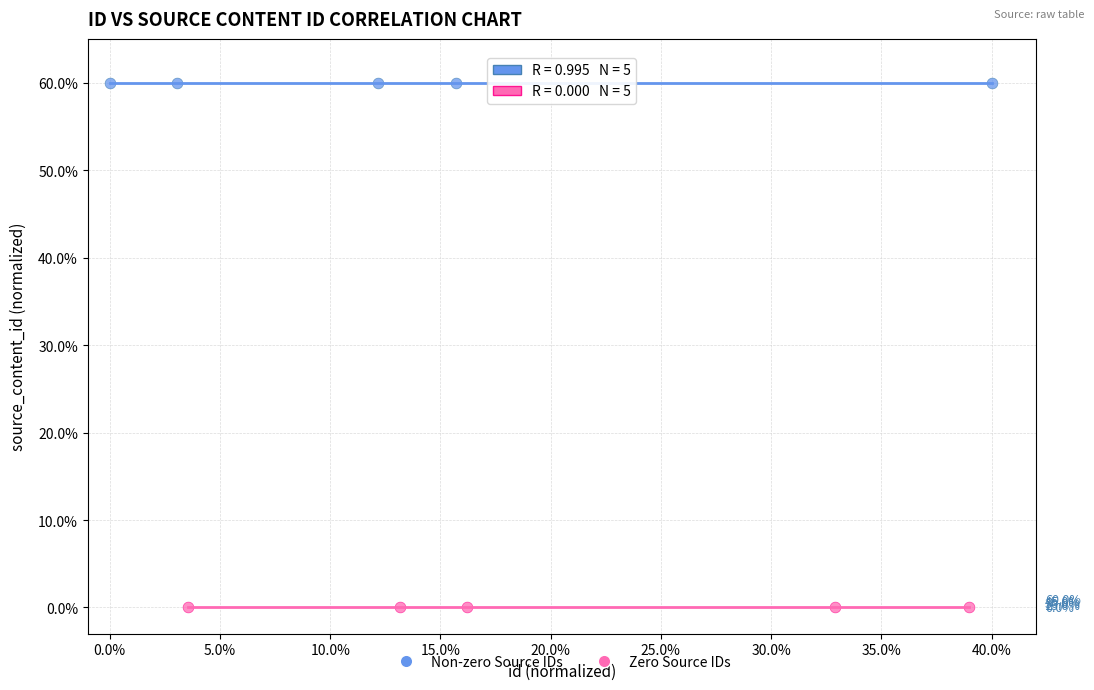

Which series reaches the maximum Y coordinate?

Non-zero Source IDs